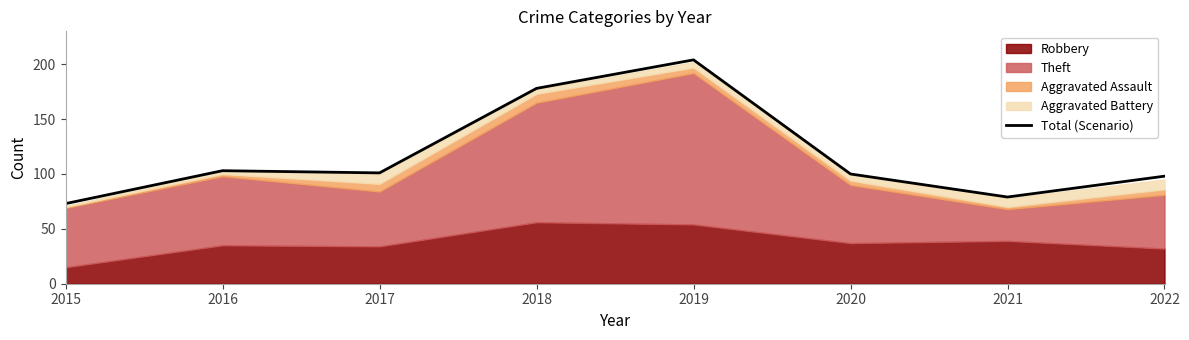

Where is the first local maximum?

2016